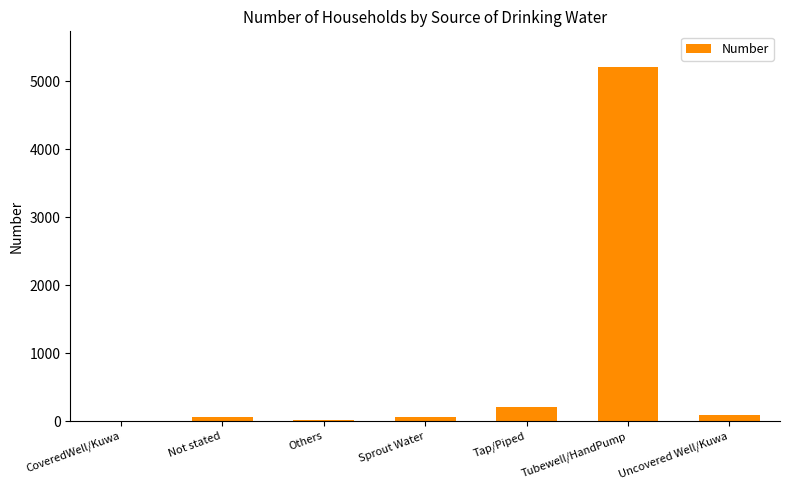

Where is the data nearest to the value 2609?

Tap/Piped